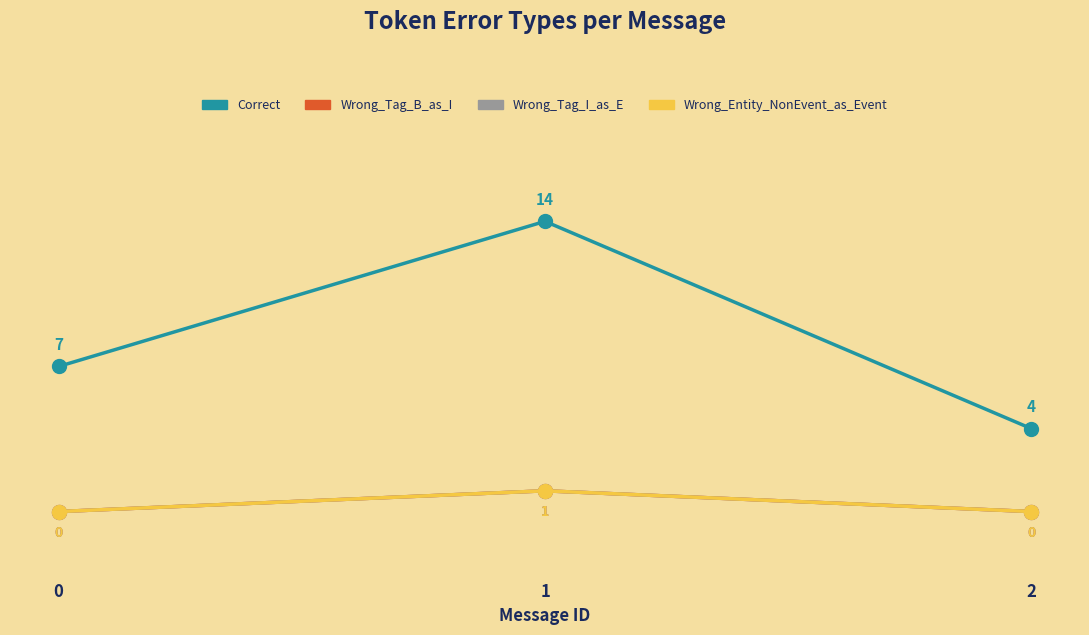

At which label does Wrong_Tag_I_as_E reach its peak?

1